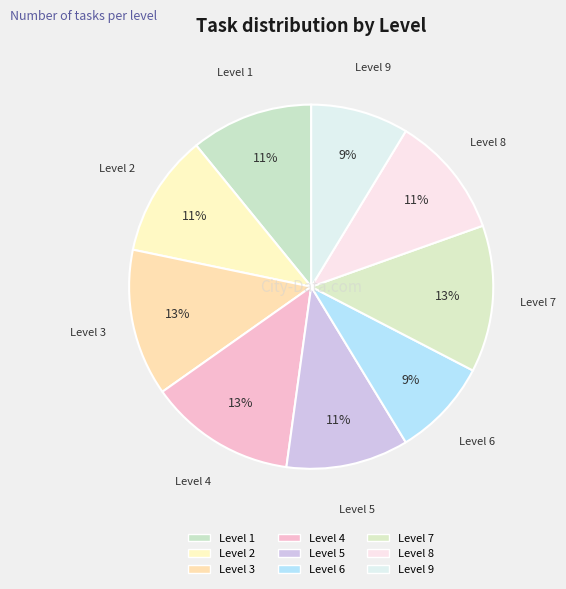

How many segments does this pie chart have?

9